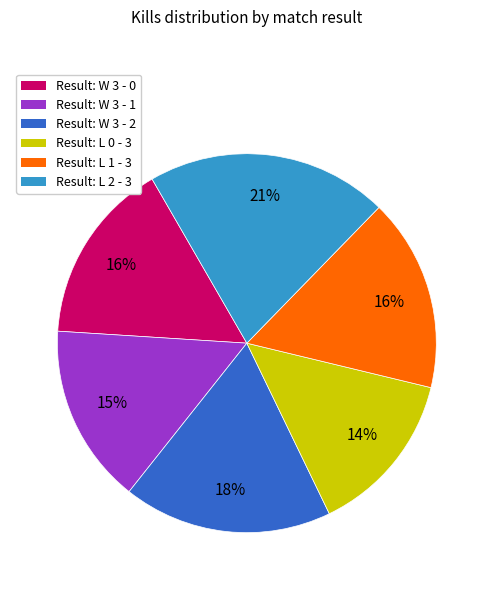

To the nearest percent, what is the difference between the largest and smallest slice percentages?

7%